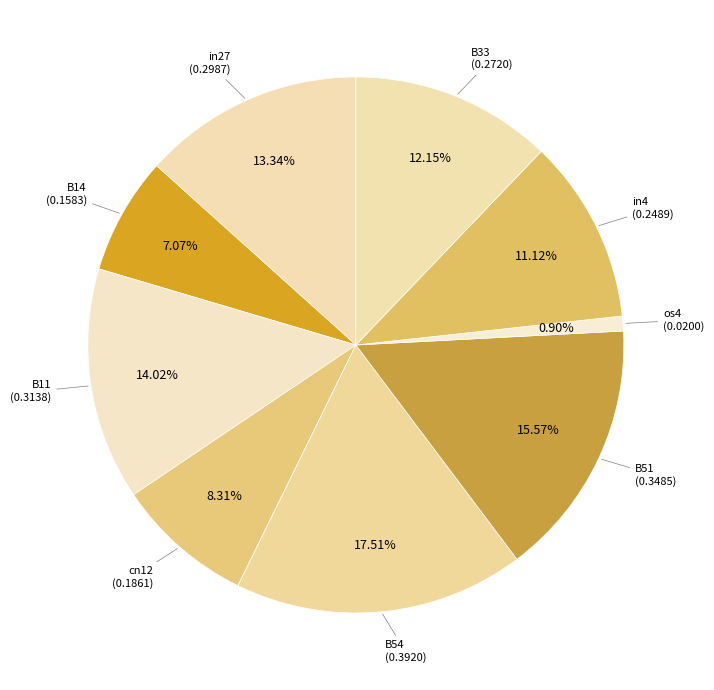

Rank the categories by value from lowest to highest.

os4, B14, cn12, in4, B33, in27, B11, B51, B54